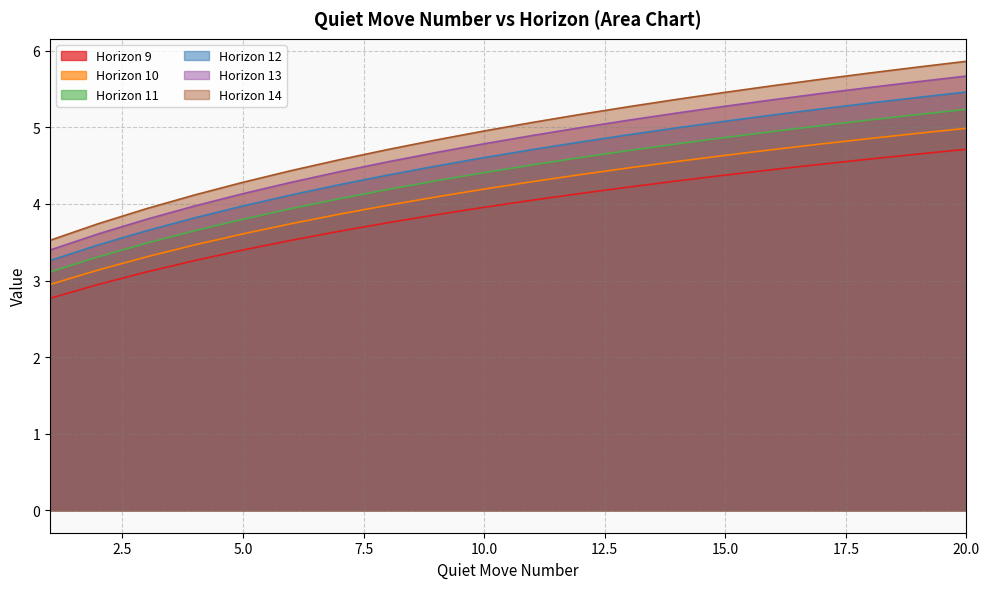

What value does the Horizon 9 series have at 11?

5.1